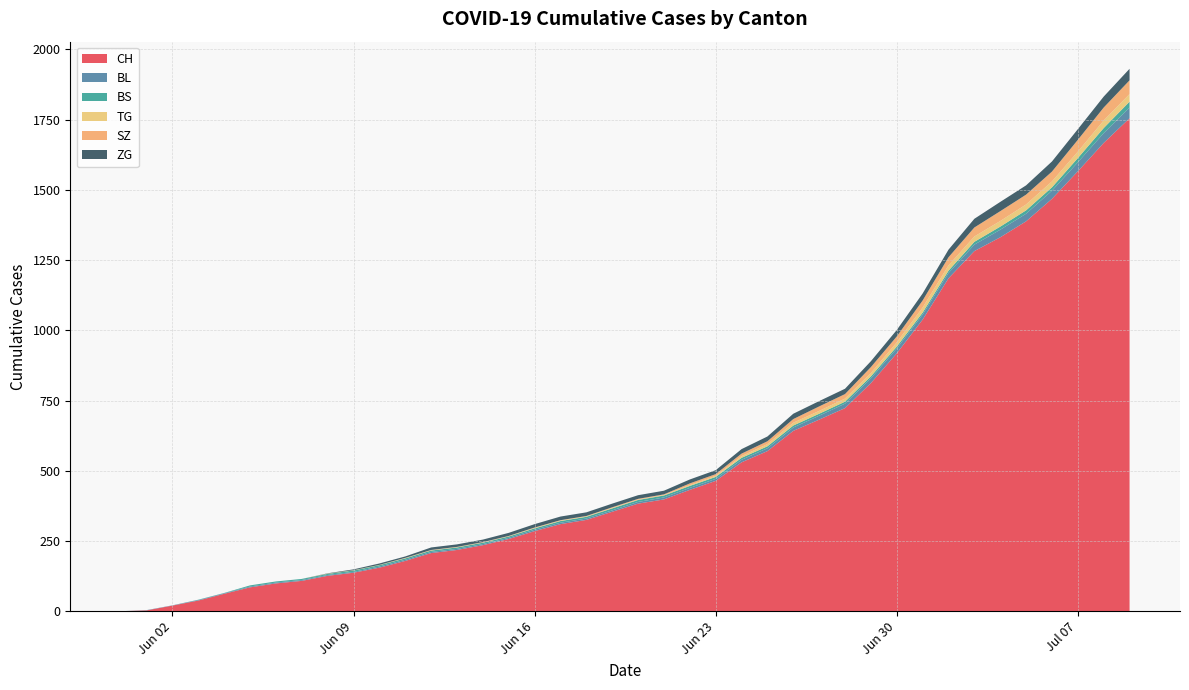

What is the highest value of the CH series?

1755